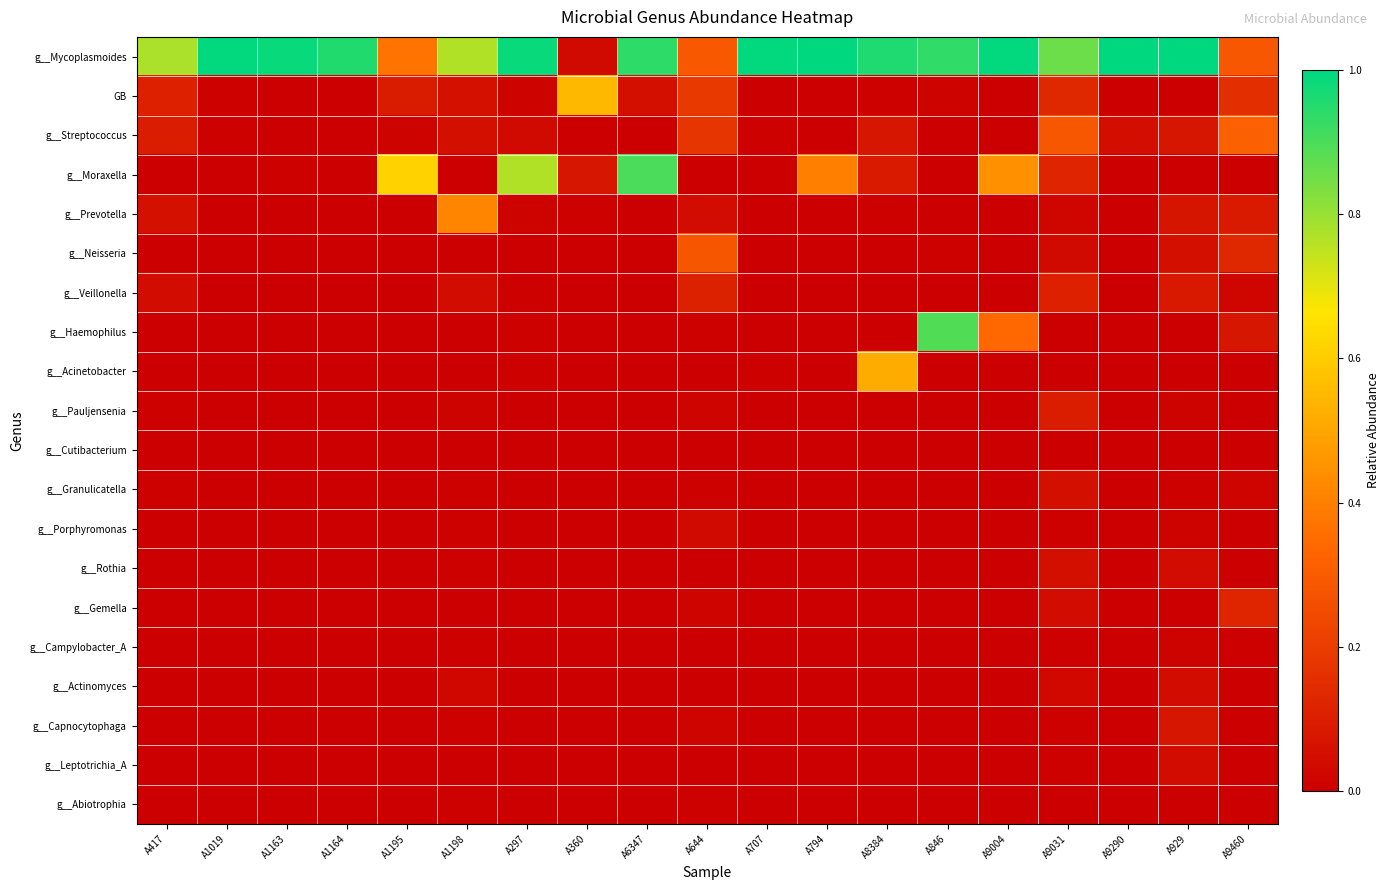

What is the total value across all series at A6347?

1.9